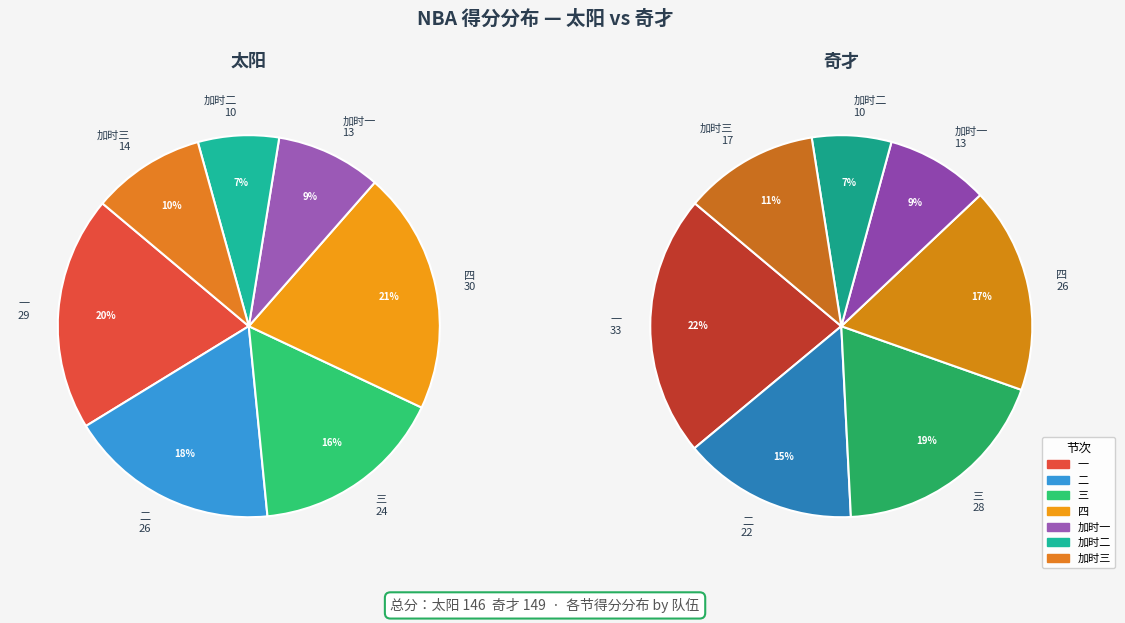

Count the number of slices in the pie.

7